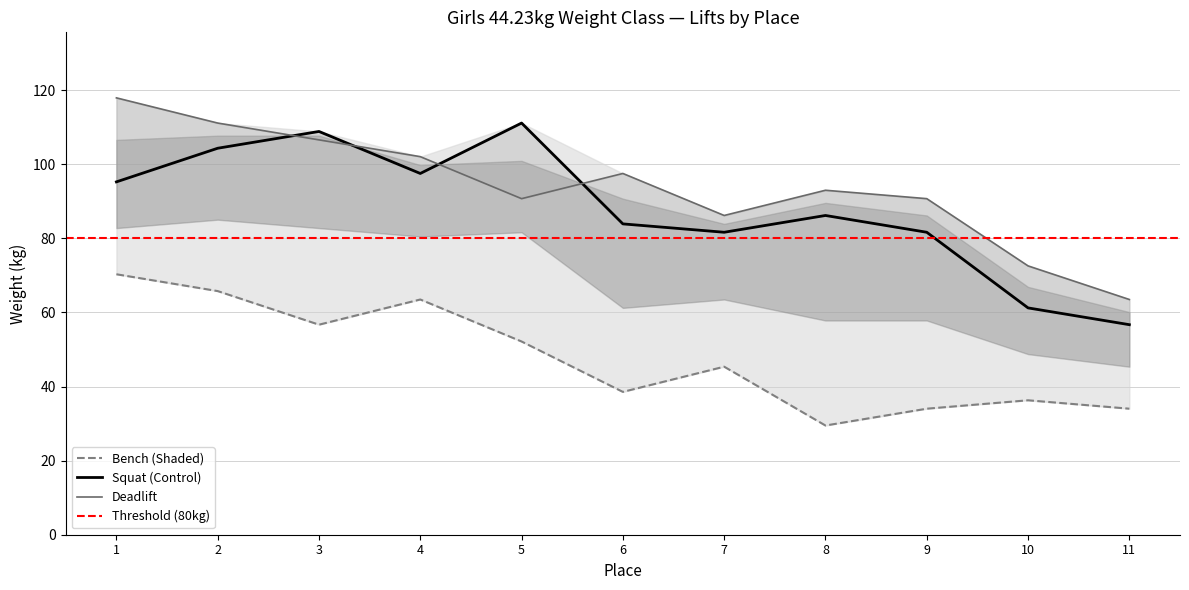

What is the difference between the maximum and minimum values in the Best3SquatKg series?

54.4